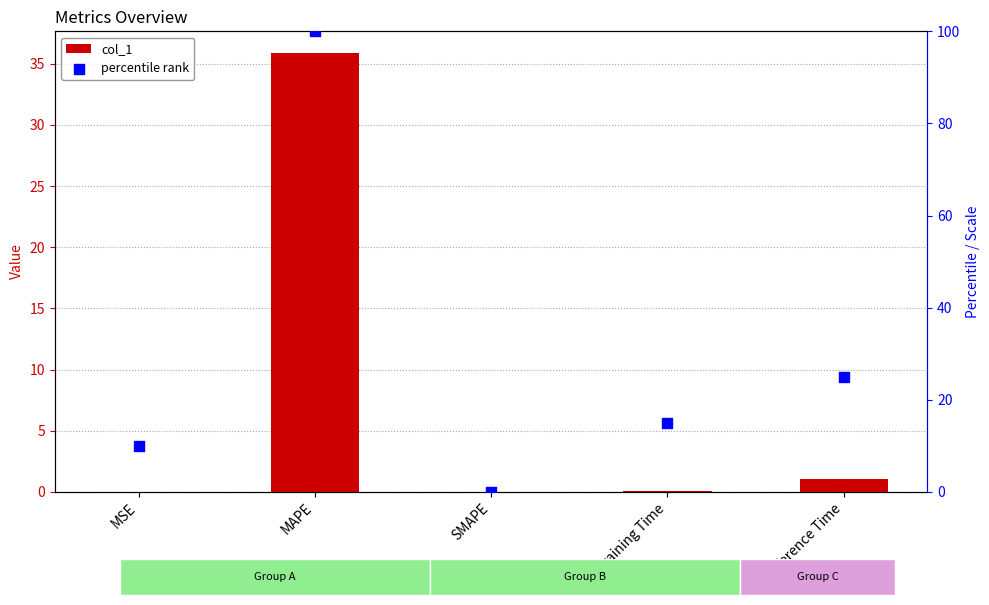

What are all the series names shown in the legend?

col_1, percentile rank